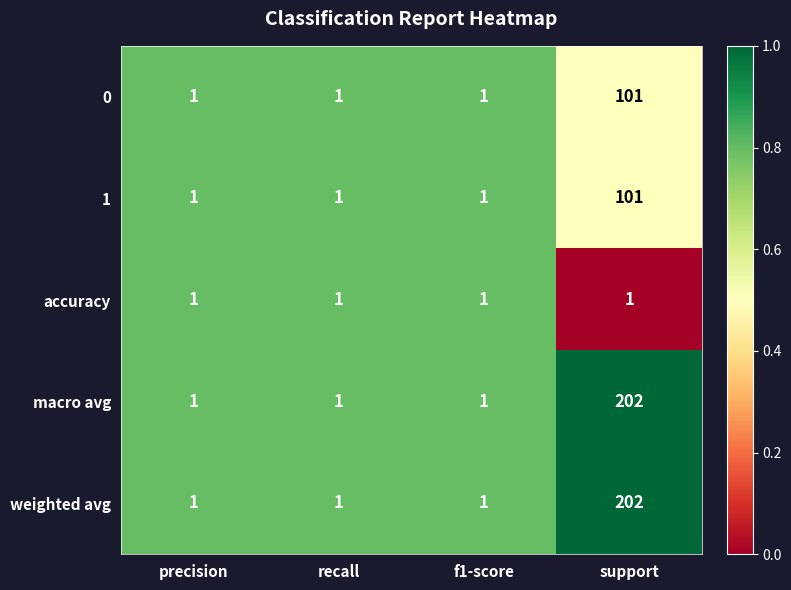

Is the value of macro avg at support greater than the value of 1 at recall?

Yes